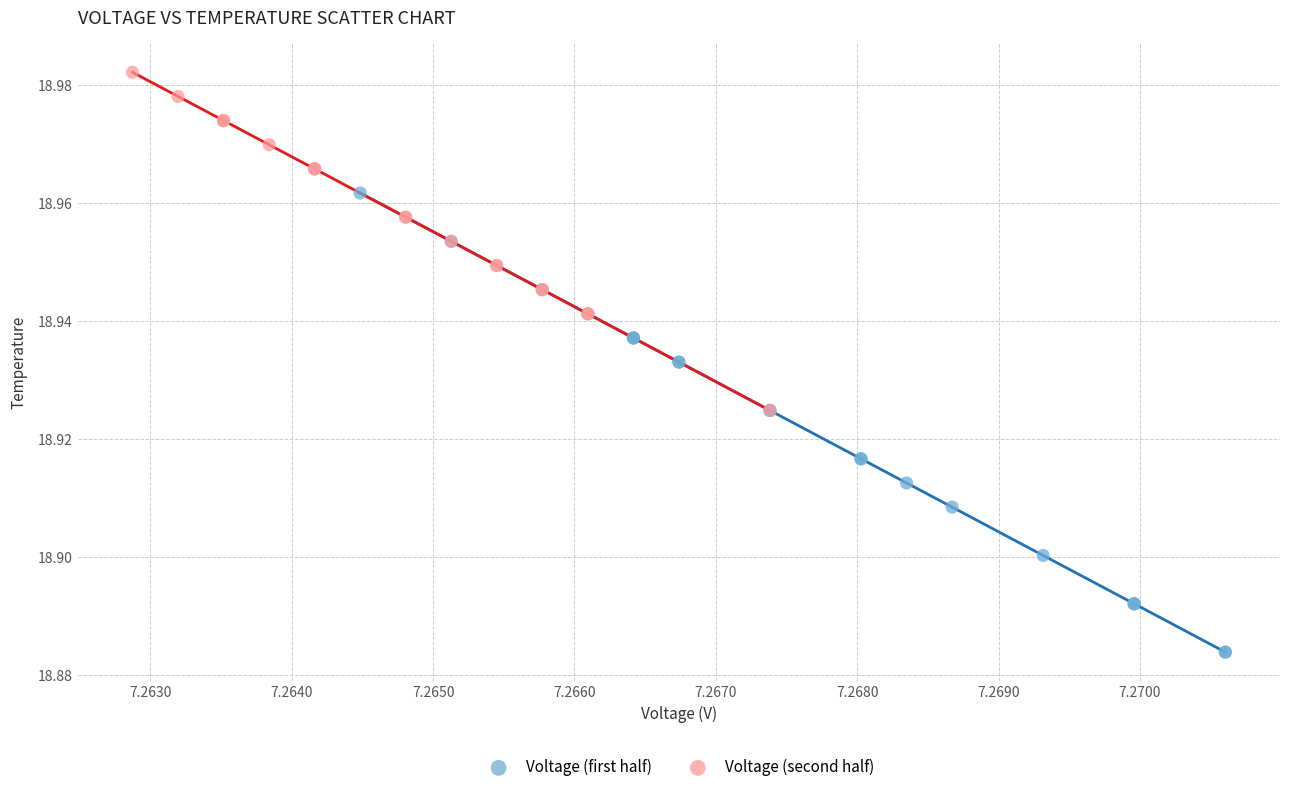

What are all the series names shown in the legend?

Voltage (first half), Voltage (second half)